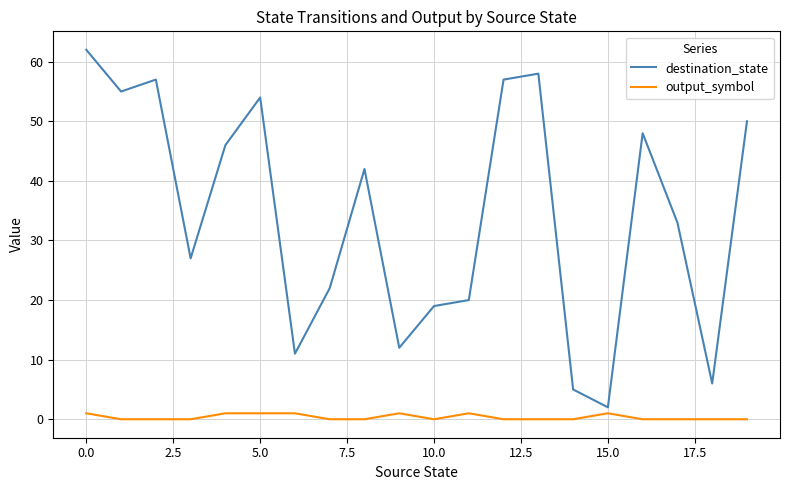

List the series in order of their peak value, lowest first.

output_symbol, destination_state